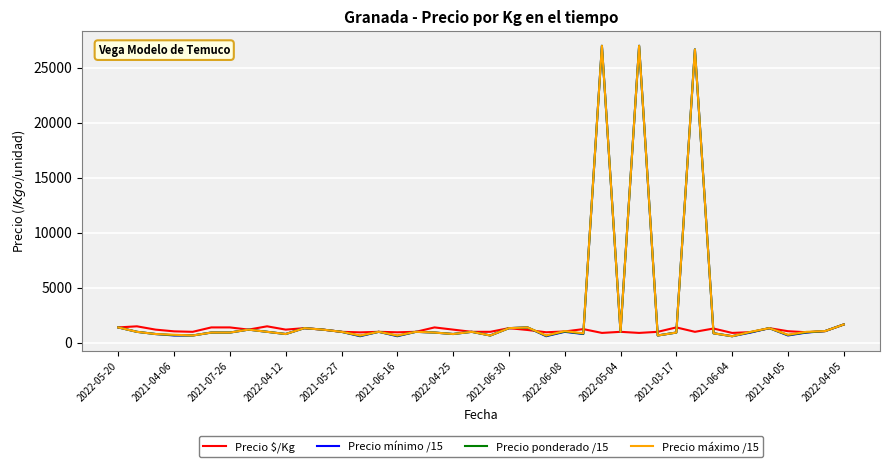

What is the greatest value displayed?

27000.0